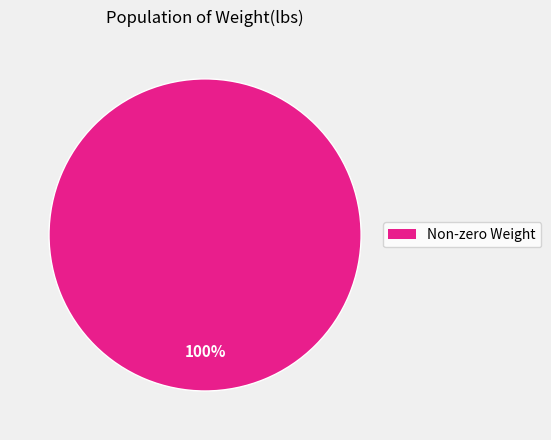

Is it true that Non-zero Weight is 100% of the pie?

True